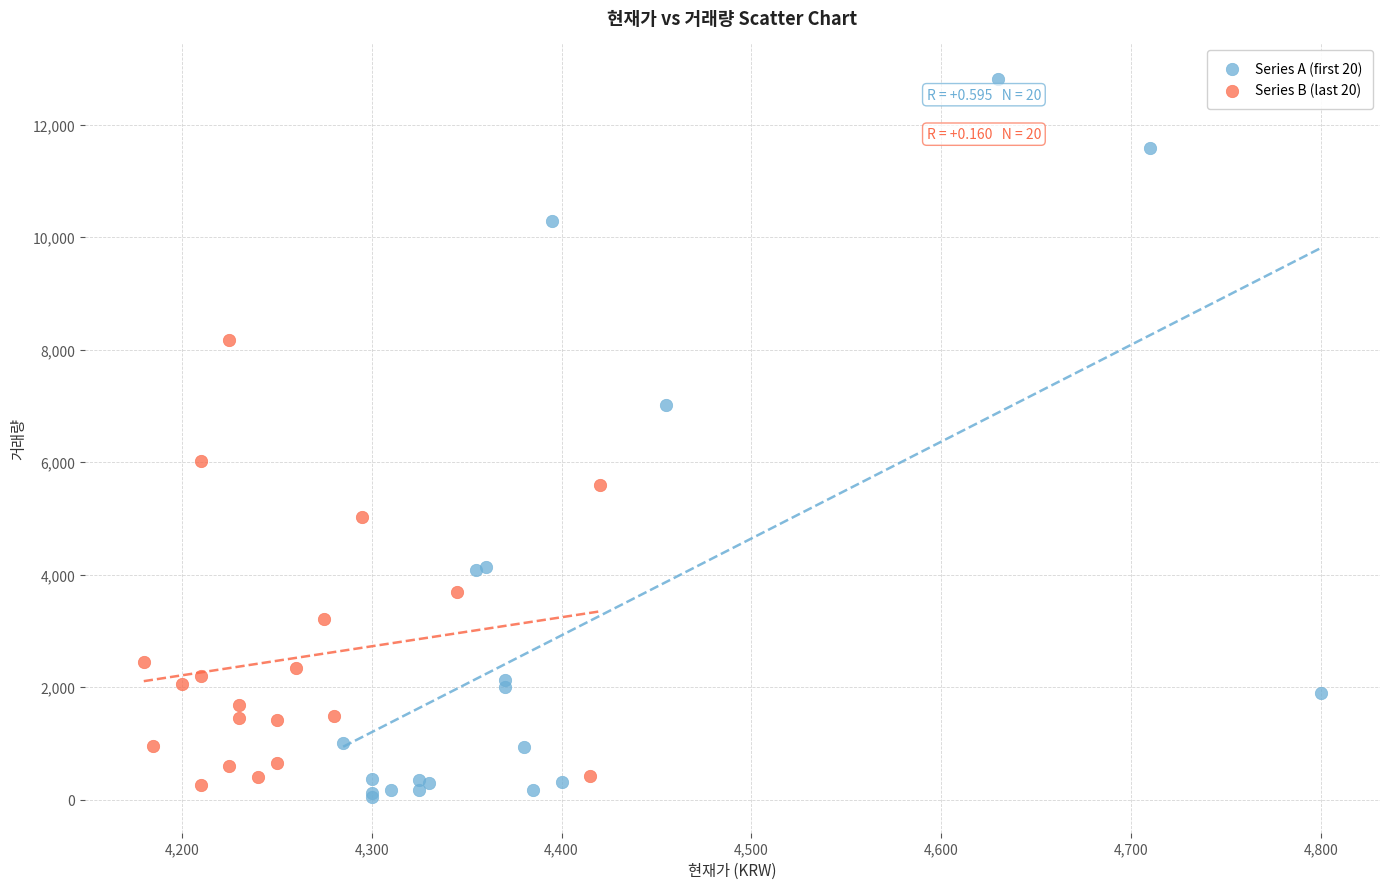

Which series has the widest spread of Y values?

Series A (first 20)